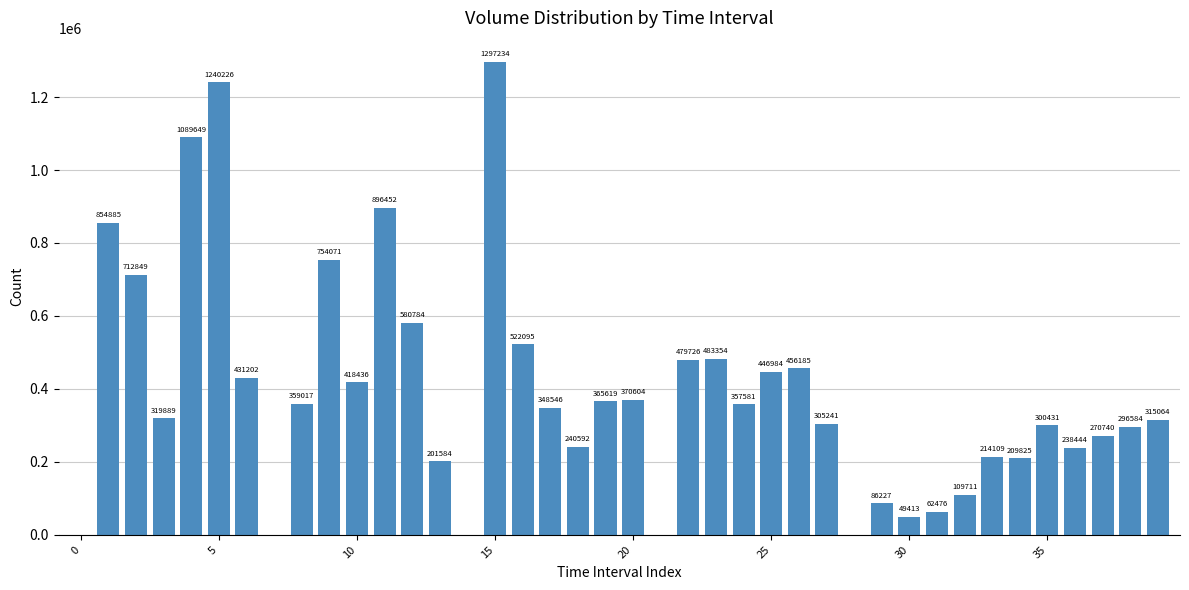

What is the average value?

392146